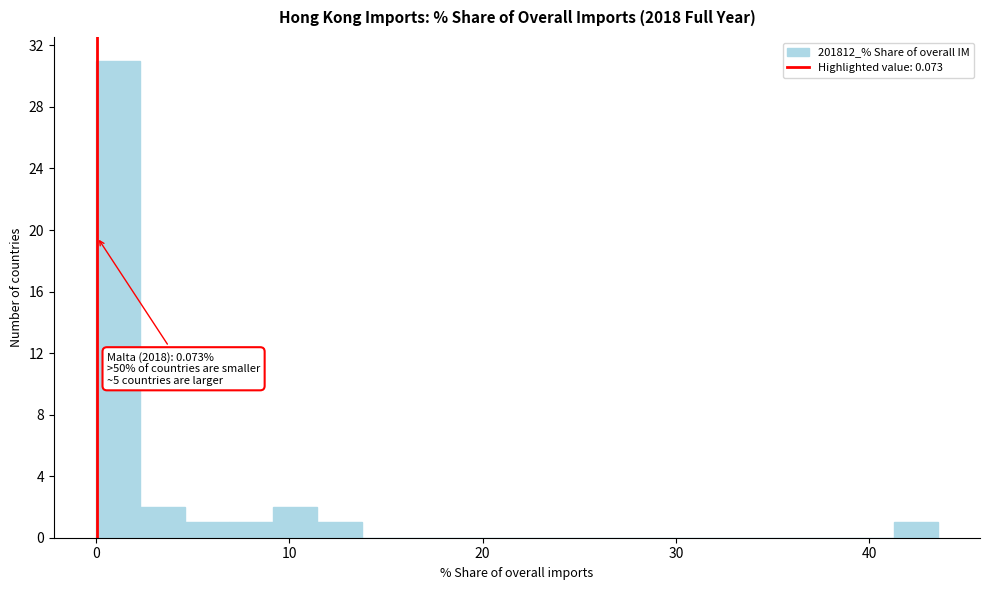

Read against the x-axis, roughly where is the centre of the tallest bar?

1